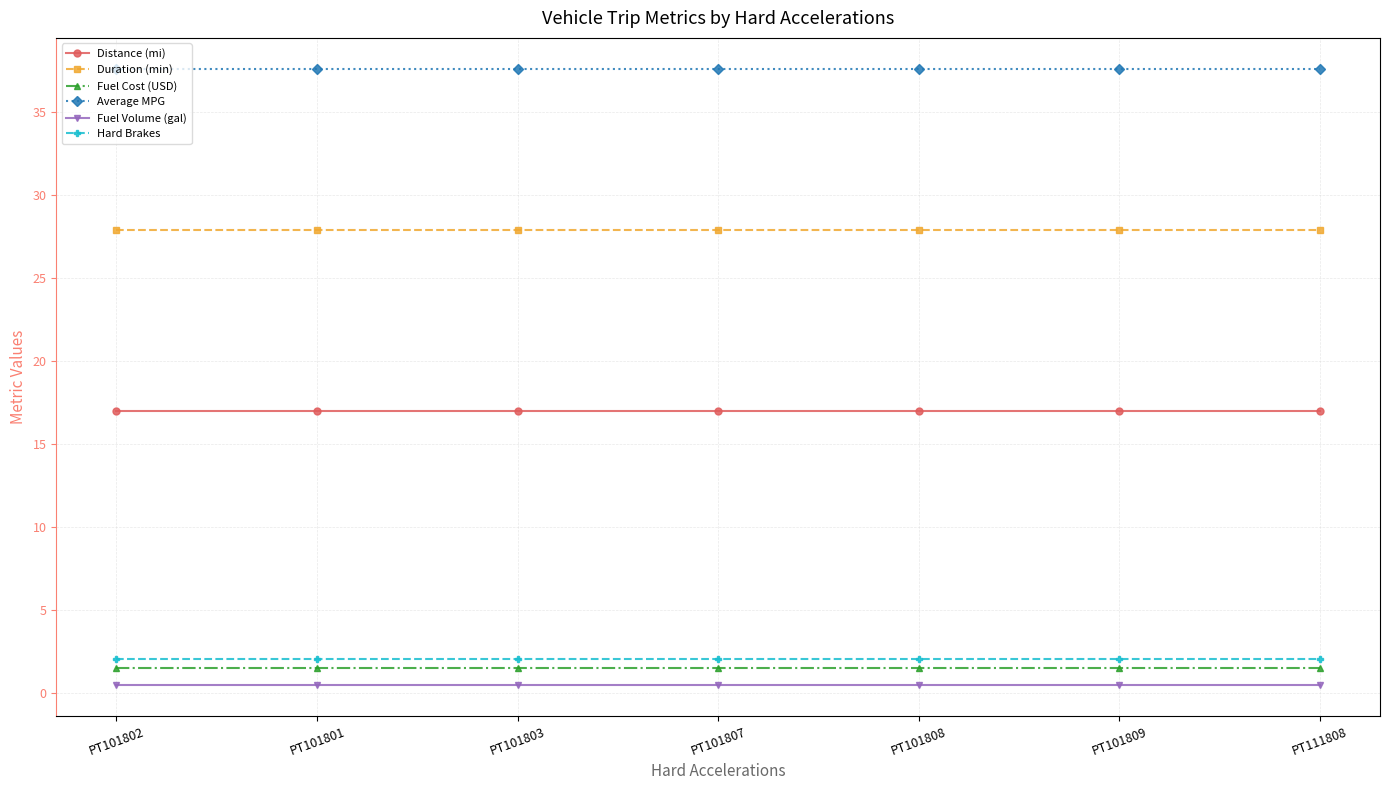

What is the spread (max minus min) of values at PT101807?

37.2